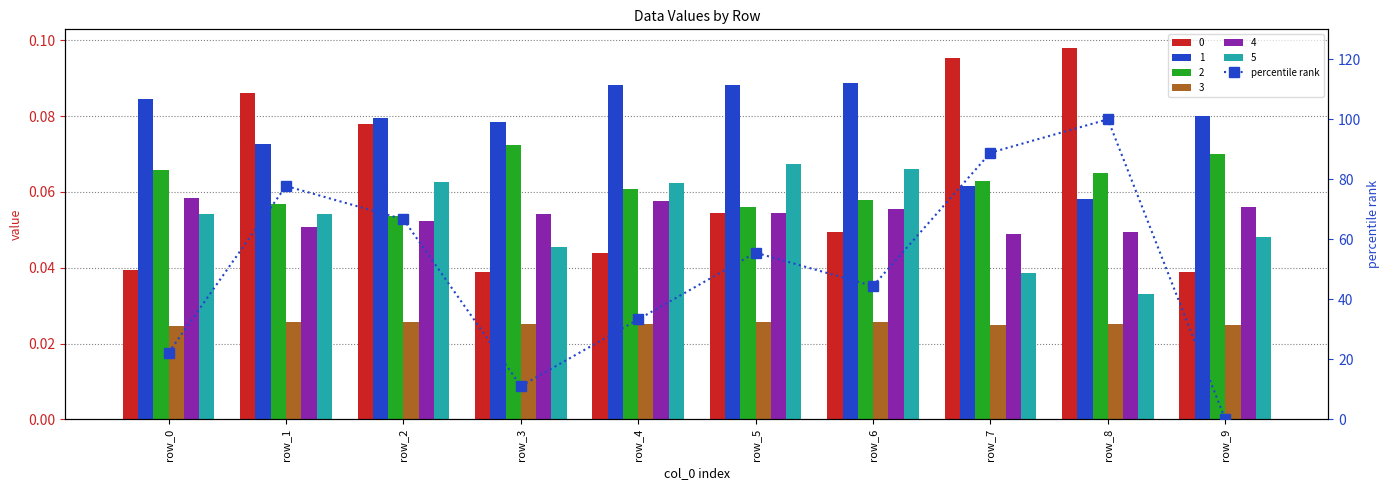

The value at row_4 is 8.3. True or false?

False